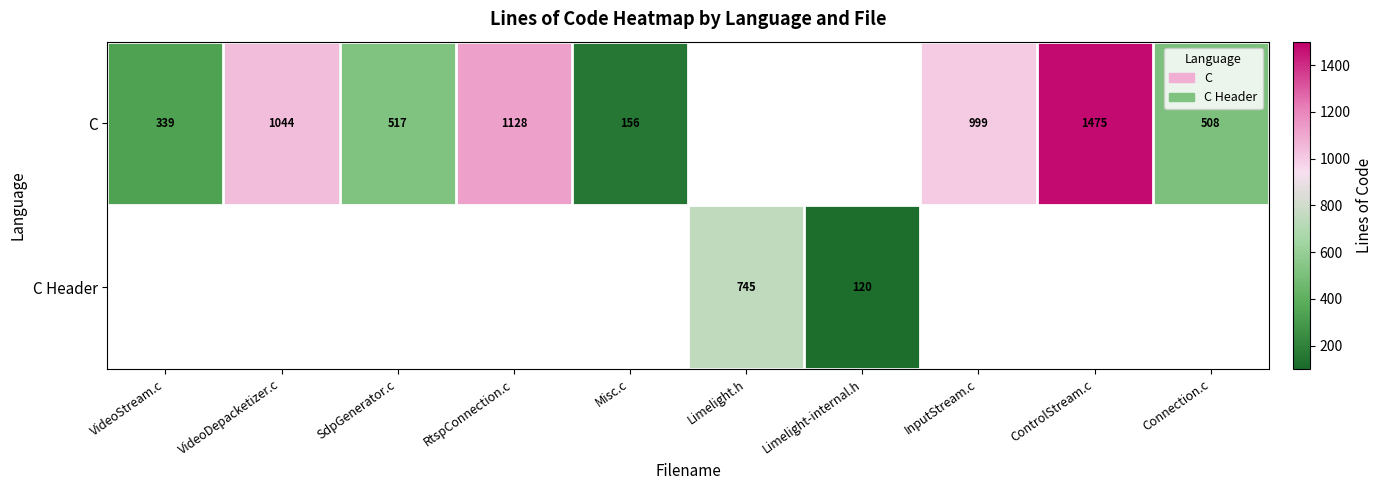

Is it true that C equals 107.8 at Misc.c?

False